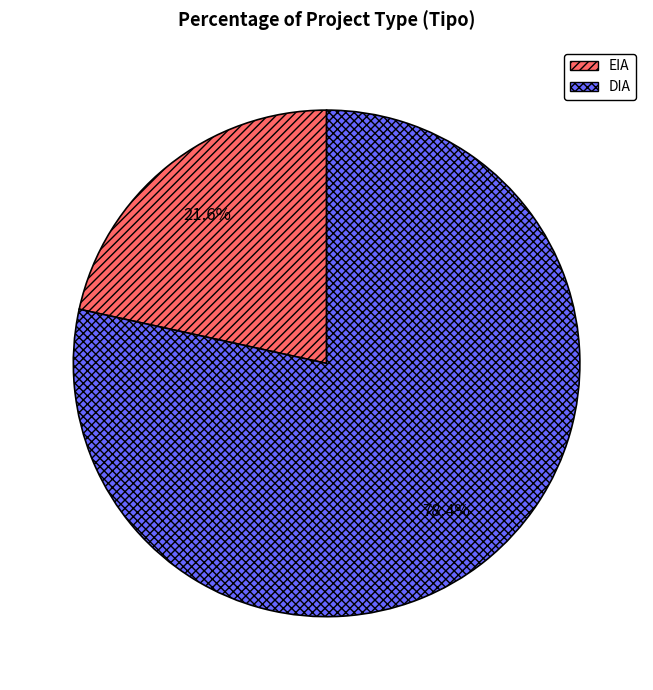

Approximately how many times larger is the value at EIA compared to DIA?

0.3